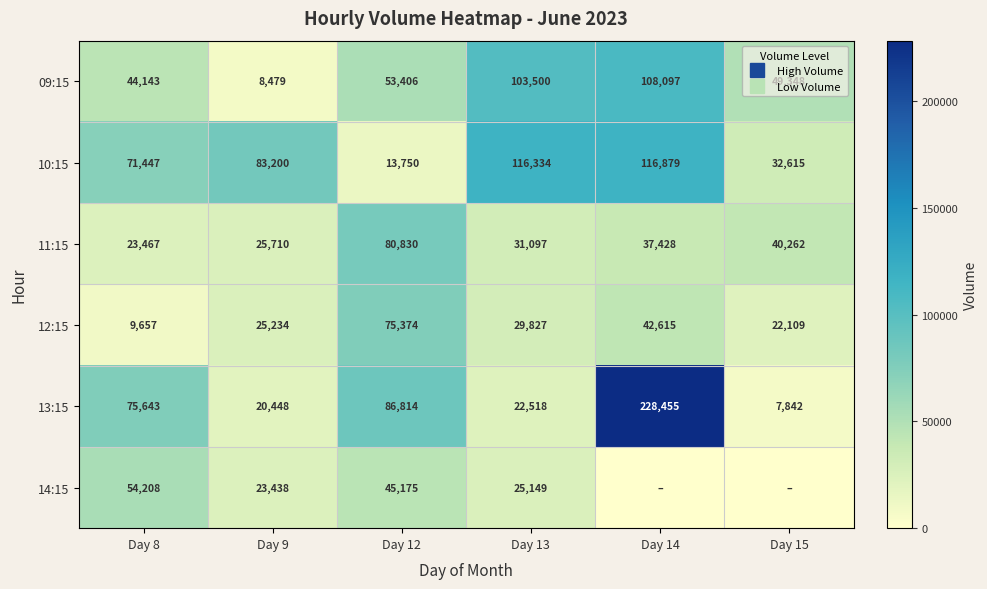

What is the sum of the 10:15 values at Day 14 and Day 13?

233213